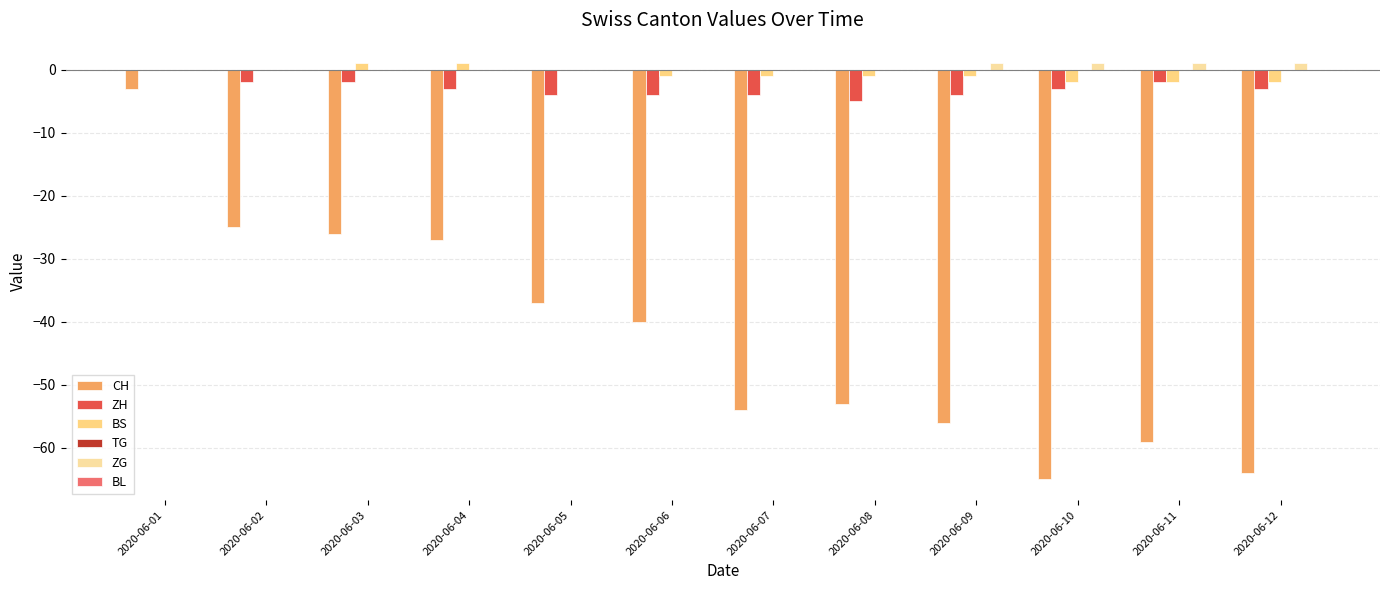

What is the difference between the CH values at 2020-06-06 and 2020-06-02?

15